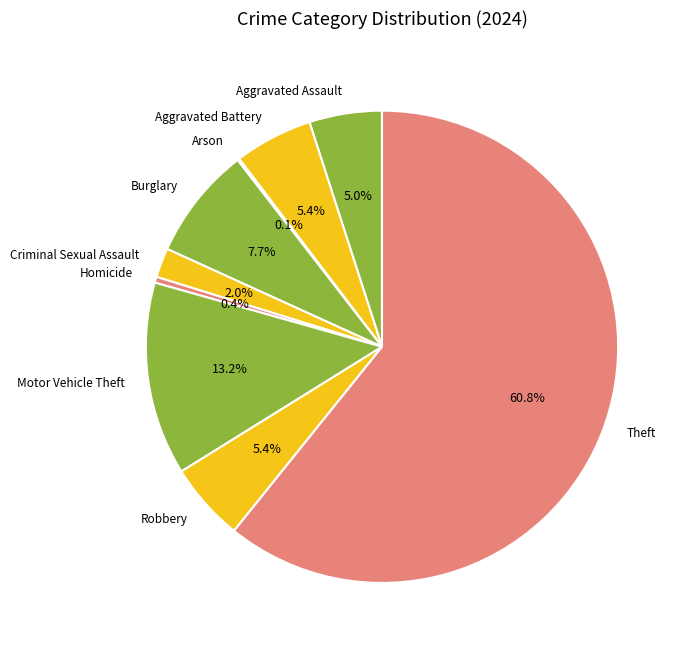

Does Theft represent more than half of the total?

Yes